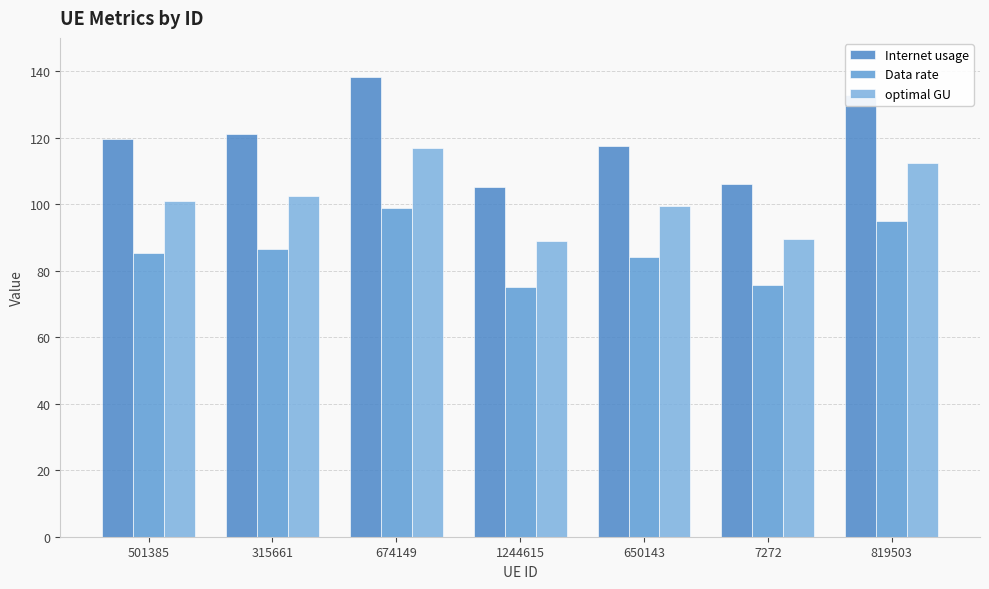

What is the difference between the maximum and minimum values in the optimal GU series?

28.1